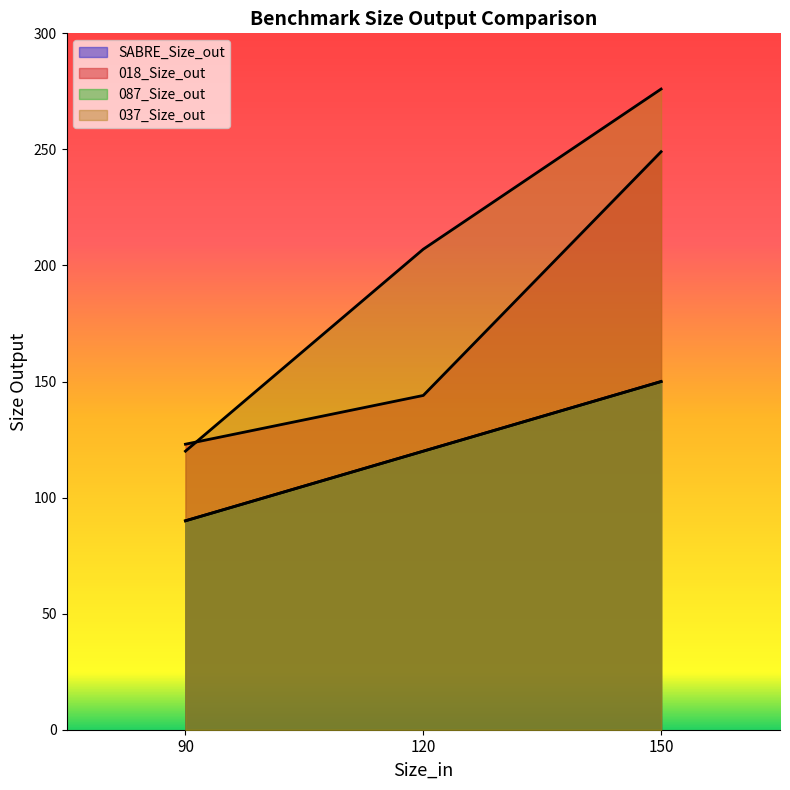

What is the lowest value of the SABRE_Size_out series?

90